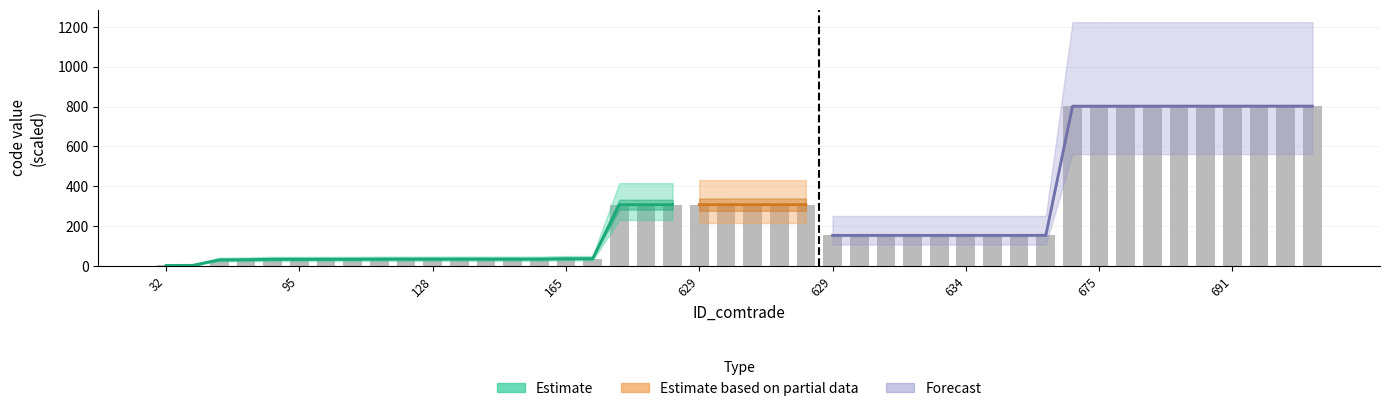

Between 166 and 127, which is larger?

166